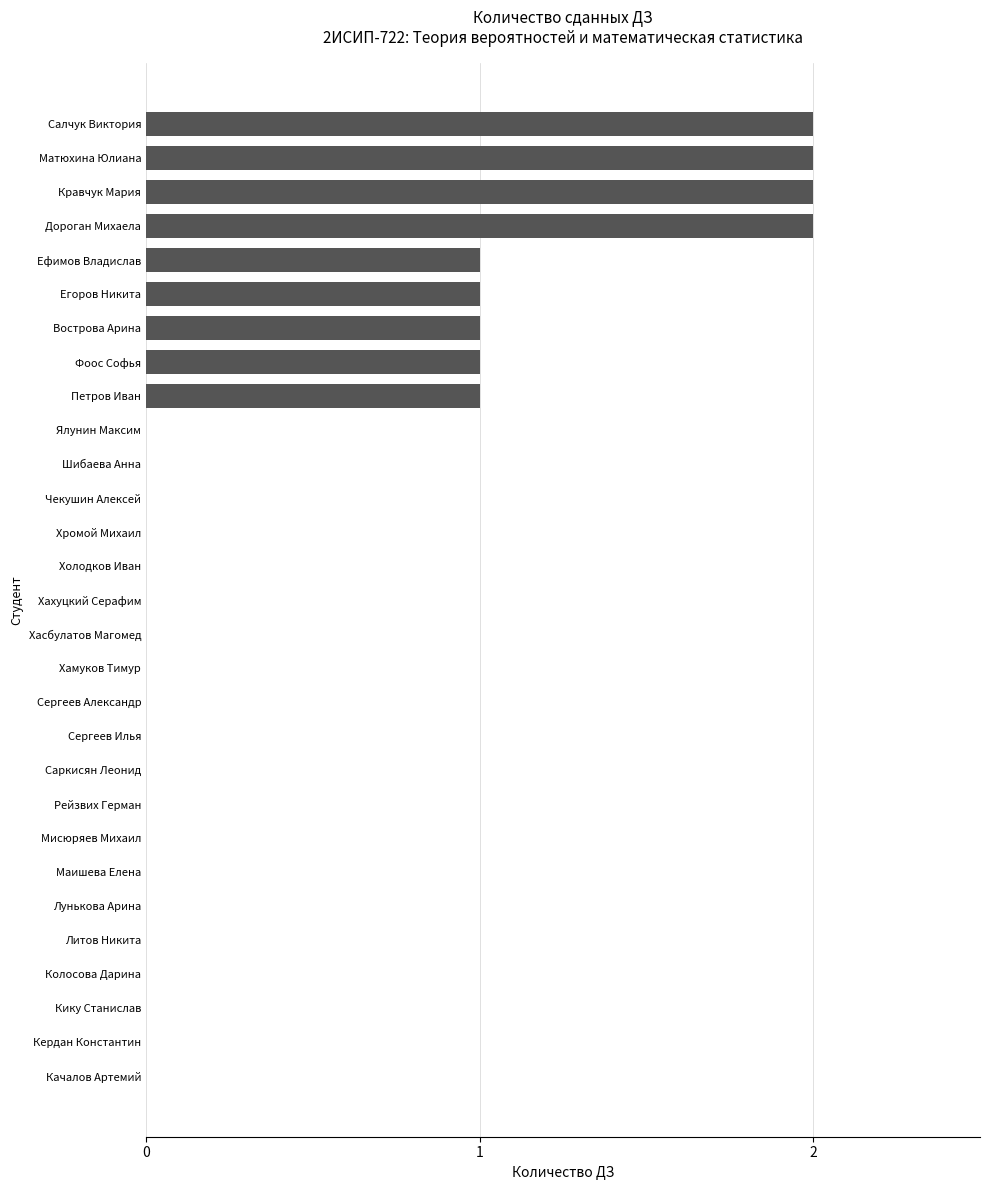

What is the change in value from Вострова Арина to Кравчук Мария?

+1